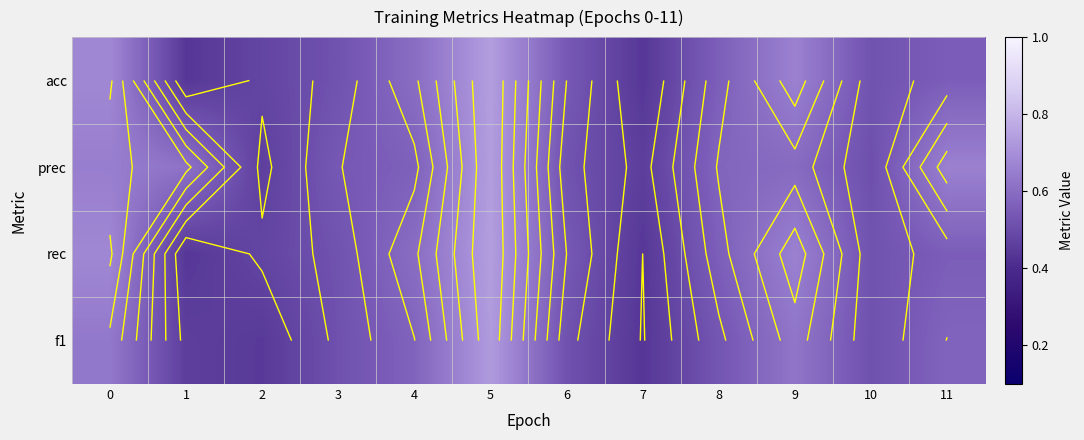

At how many categories does at least one series exceed 0?

12